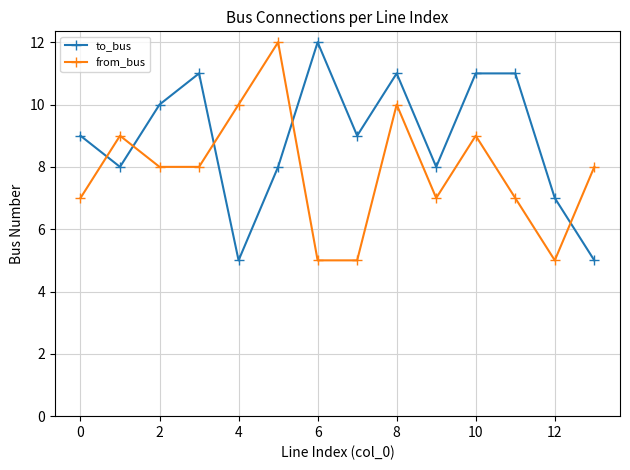

After their last crossing, which series has the higher values: to_bus or from_bus?

from_bus